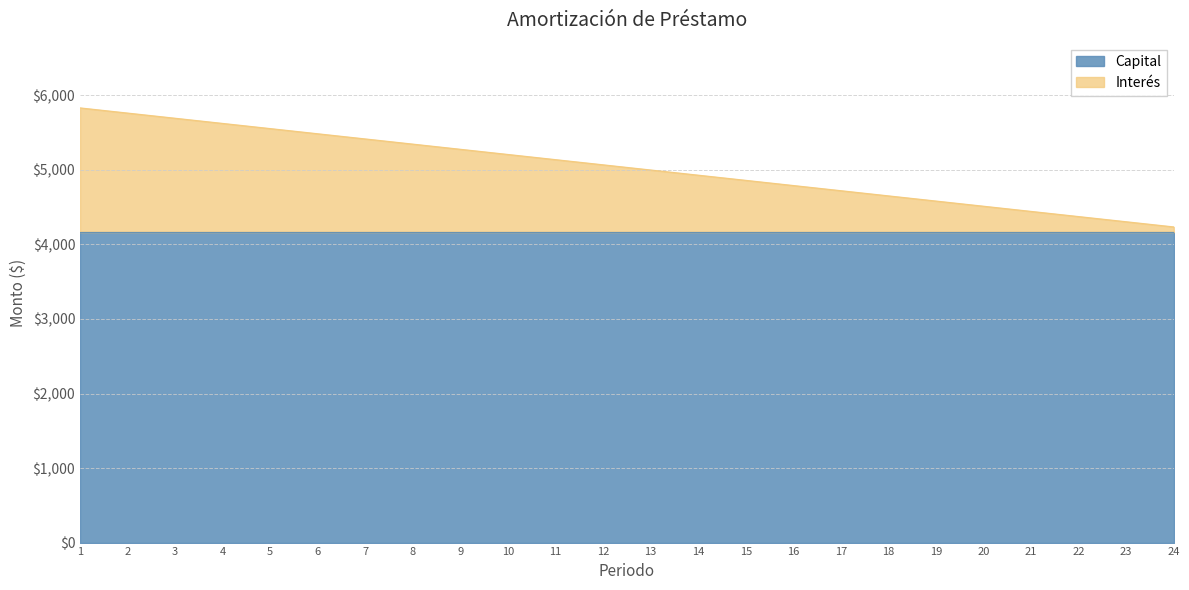

At which category does the chart reach its minimum across all series?

24